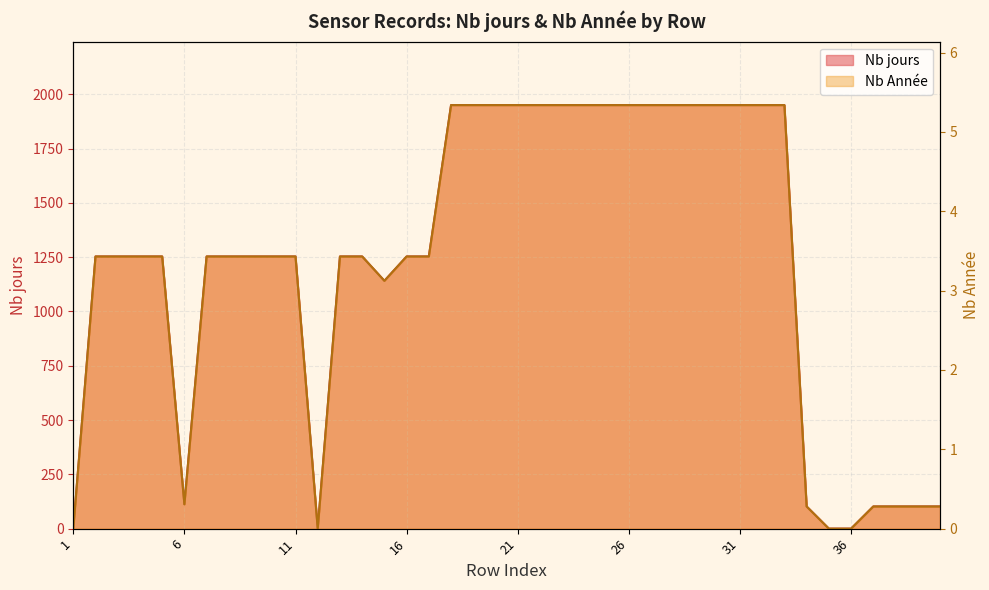

Which has a higher value, 20 or 11?

20